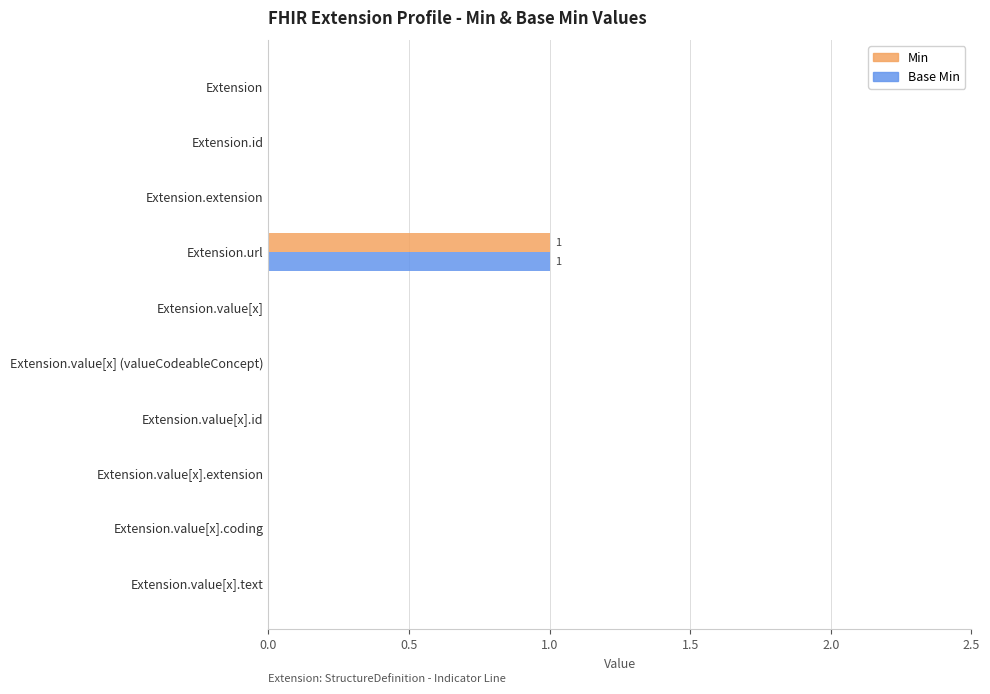

Is it true that Min equals 0 at Extension.value[x].text?

True